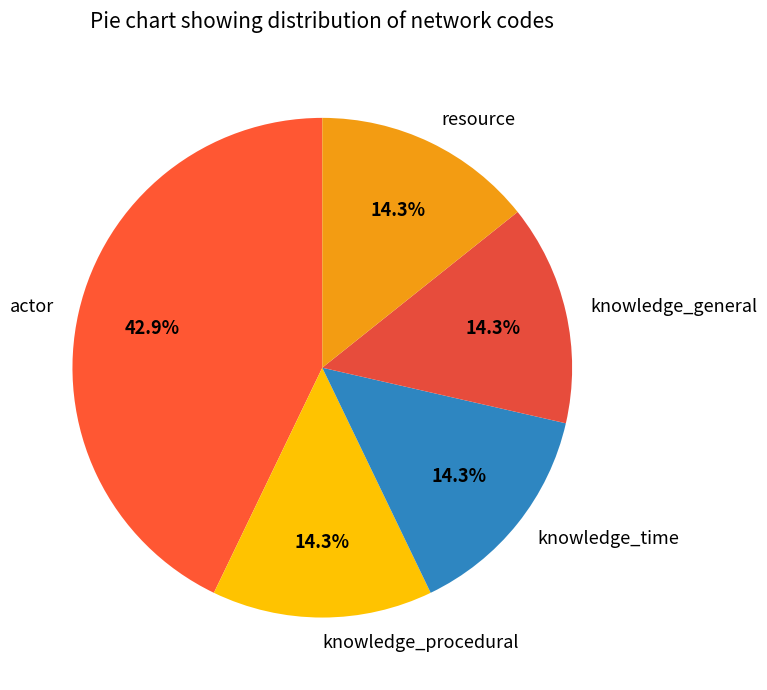

Does knowledge_time represent more than half of the total?

No